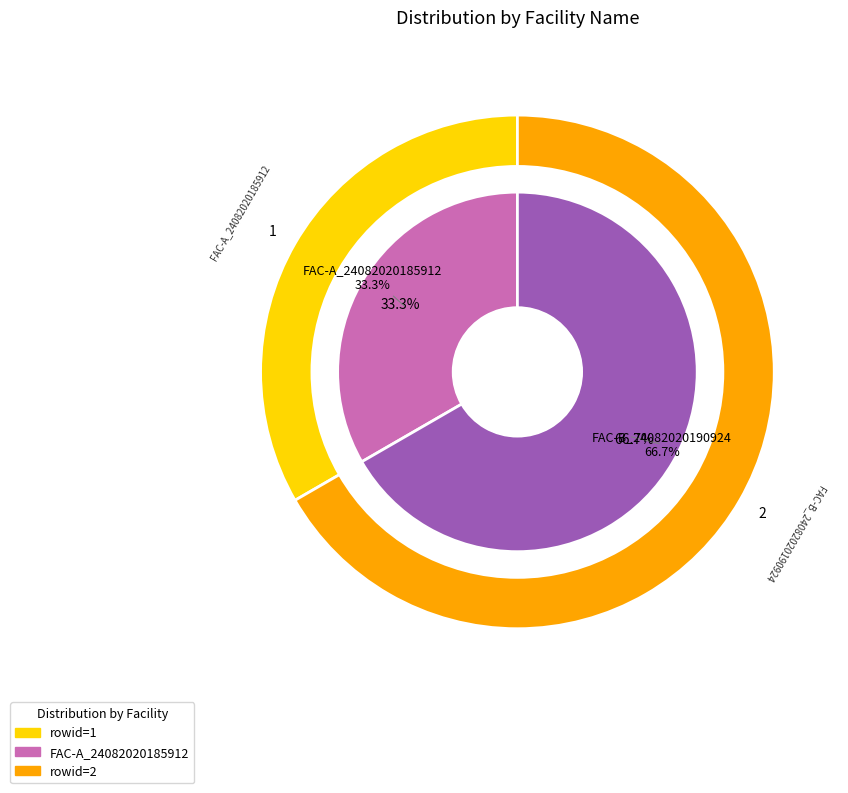

How many slices are in this pie chart?

2